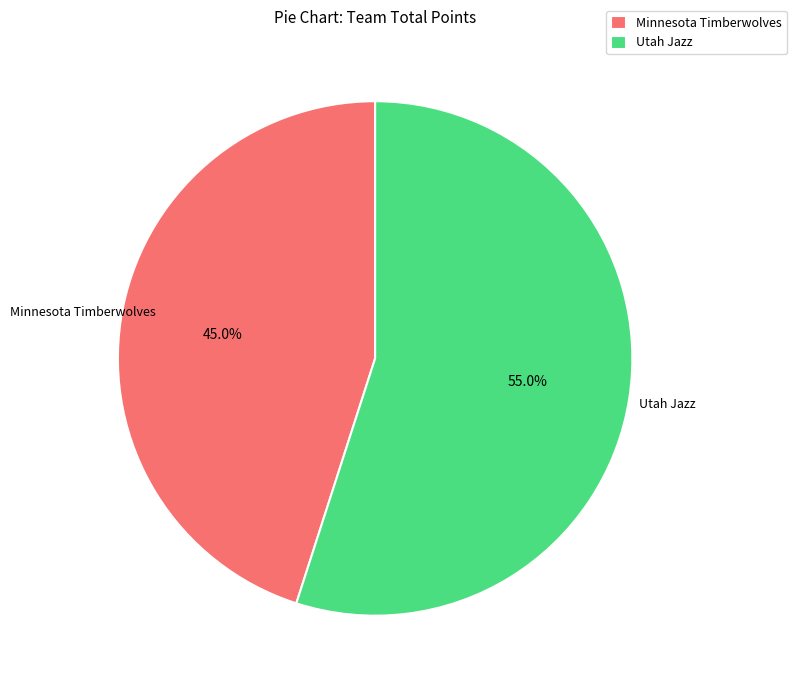

Does Utah Jazz represent more than half of the total?

Yes